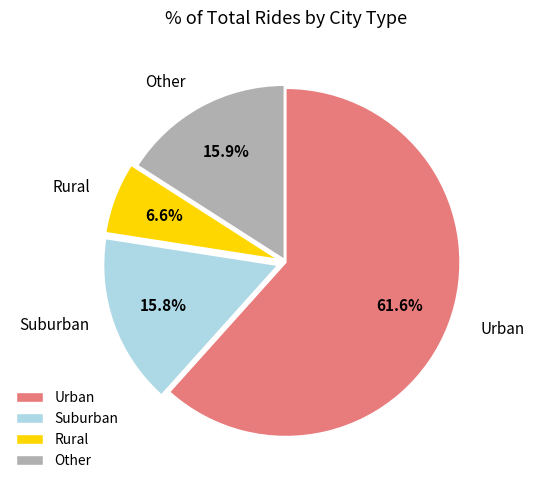

Which slice is the largest?

Urban